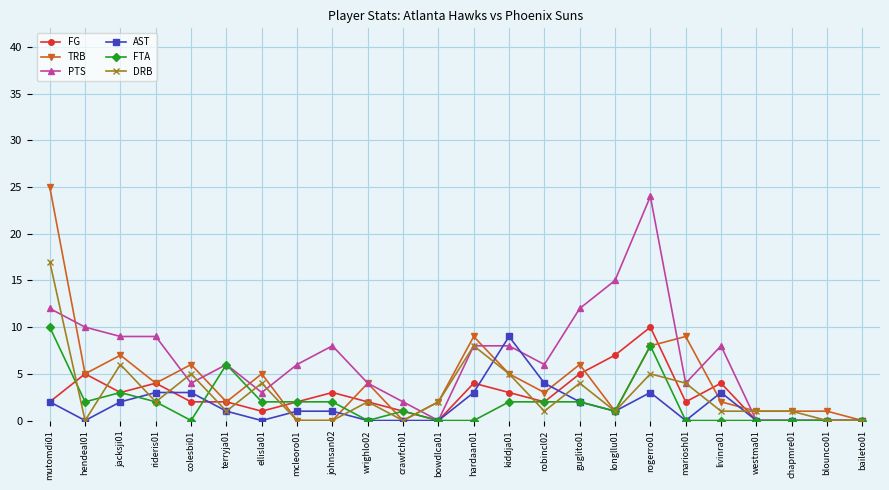

Which category has the highest value in the FG series?

rogerro01